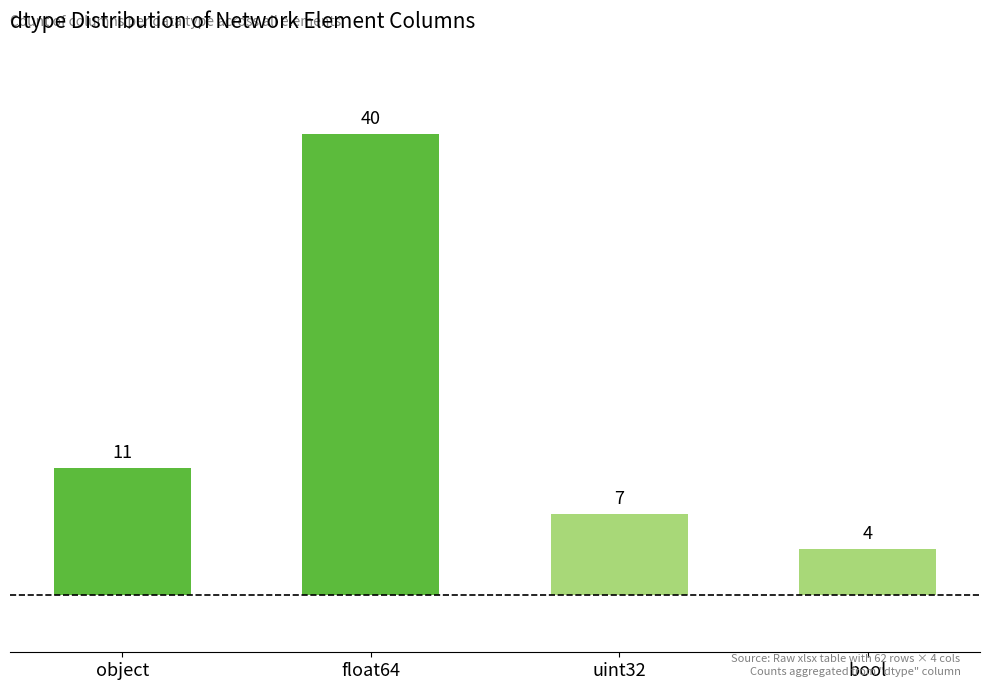

The chart shows a value of 2 at bool. True or false?

False